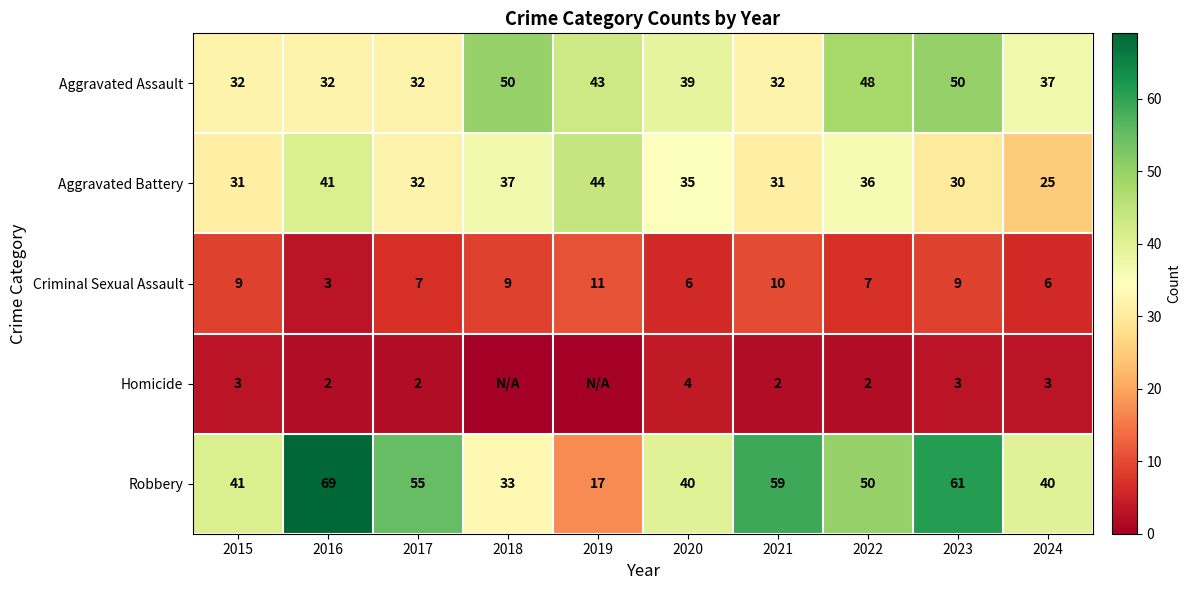

Between 2015 and 2023, which series saw the biggest shift?

Robbery